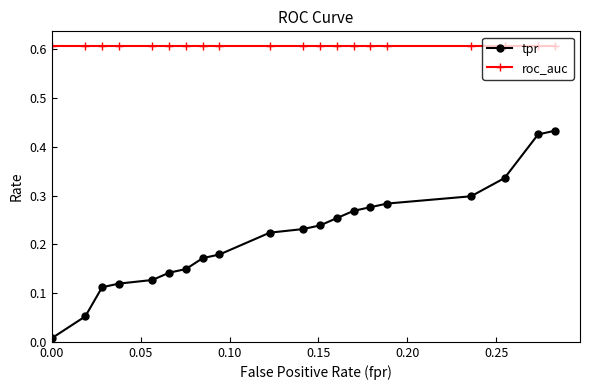

How many lines are shown in the chart?

2